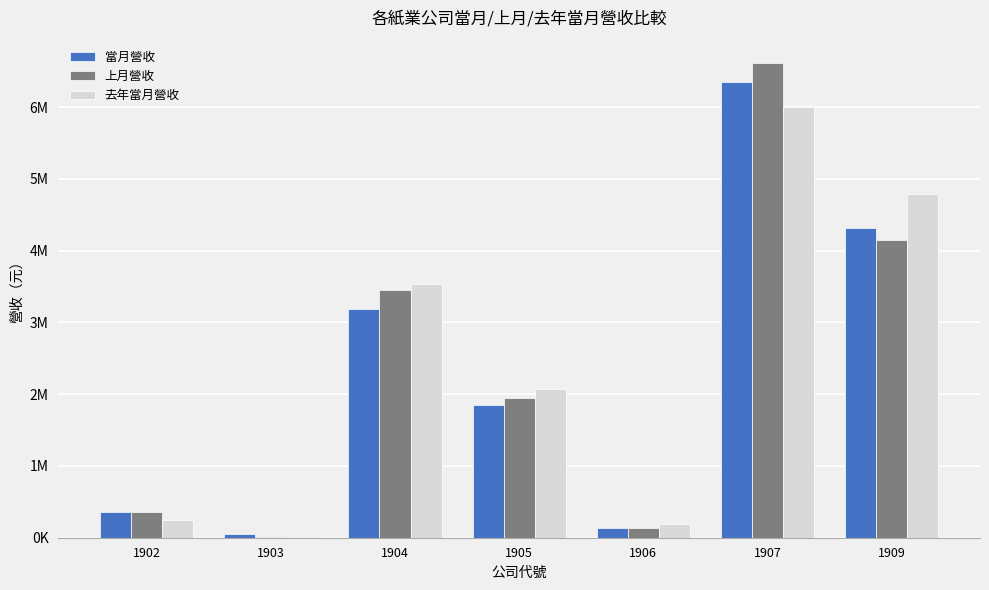

What are all the series names shown in the legend?

當月營收, 上月營收, 去年當月營收